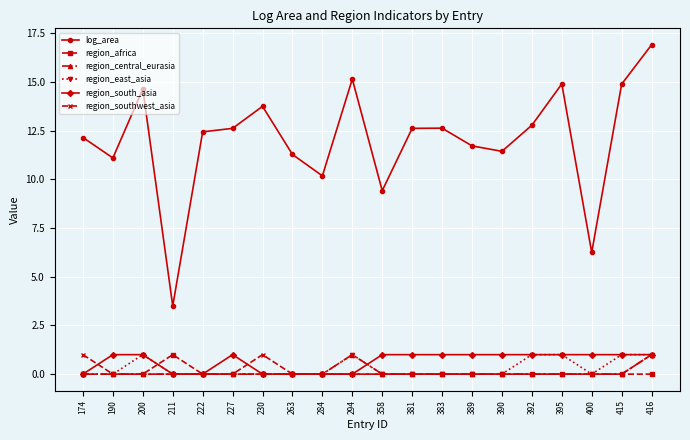

Is the value of region_south_asia at 400 greater than the value of region_central_eurasia at 190?

Yes